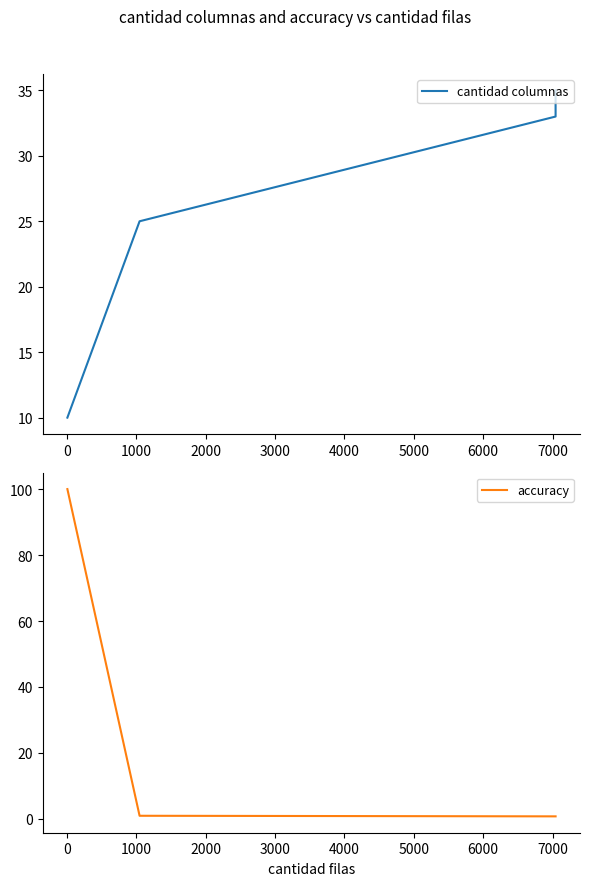

What is the difference between the maximum and minimum values in the accuracy series?

99.2